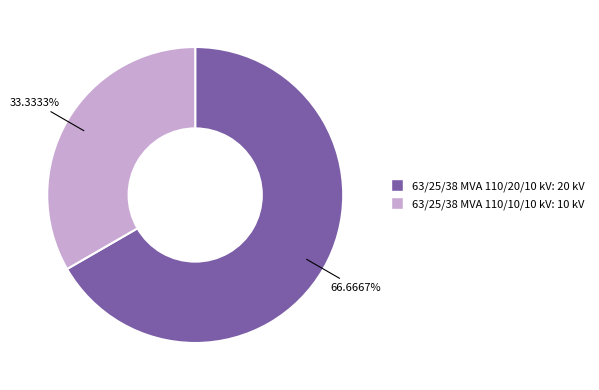

What is the largest slice in the pie chart?

63/25/38 MVA 110/20/10 kV